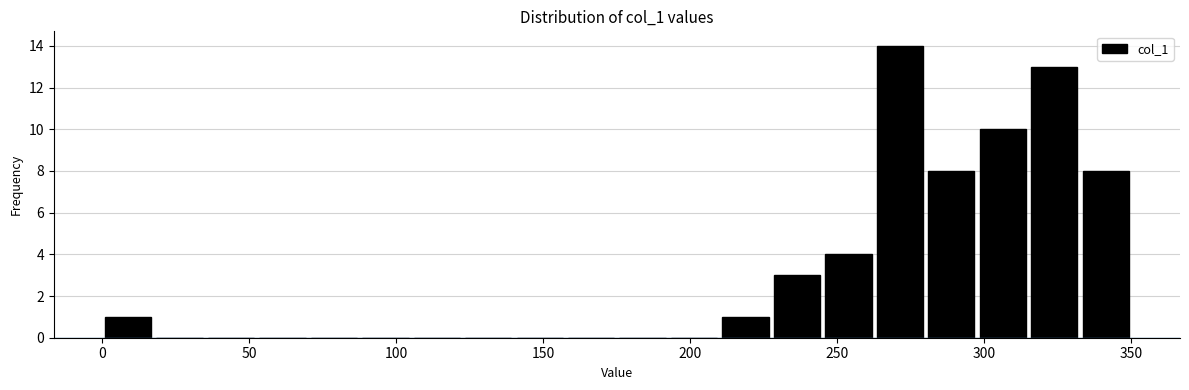

Read against the x-axis, roughly where is the centre of the tallest bar?

270